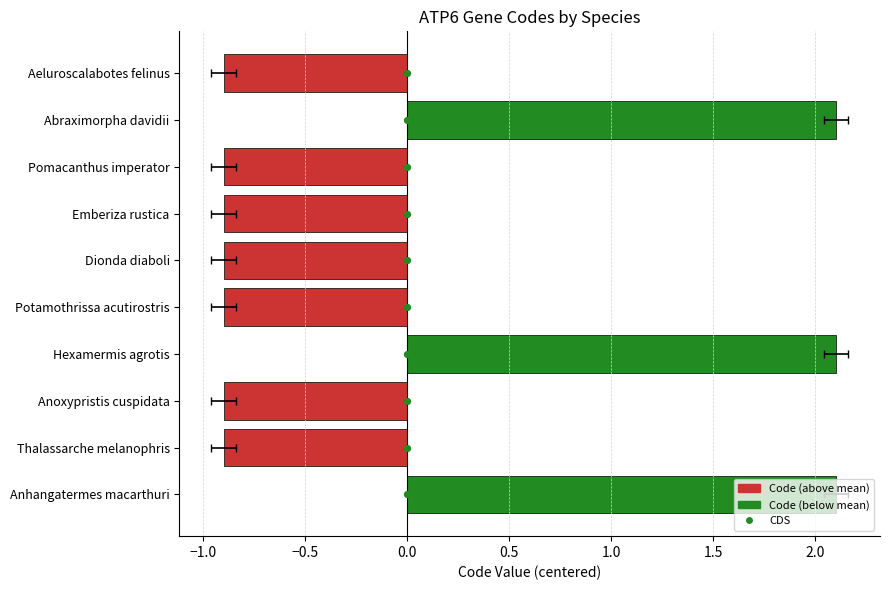

Approximately how many times larger is the value at 0.0 compared to 0.0?

3.5